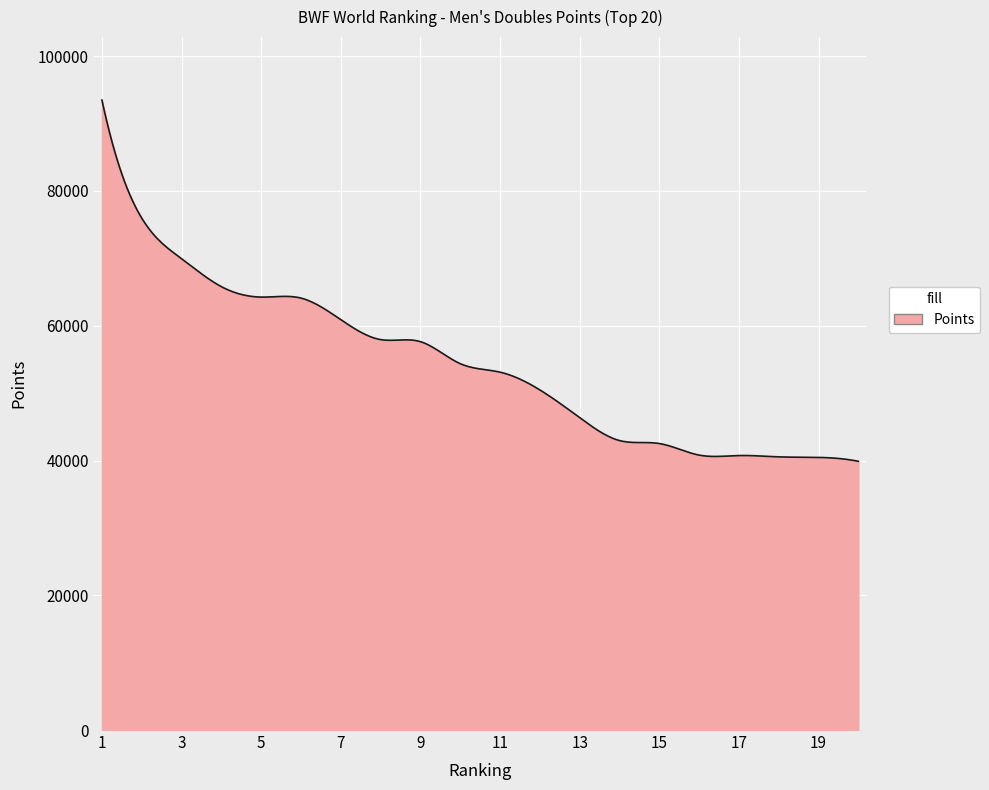

What is the maximum value shown in the chart?

93488.2